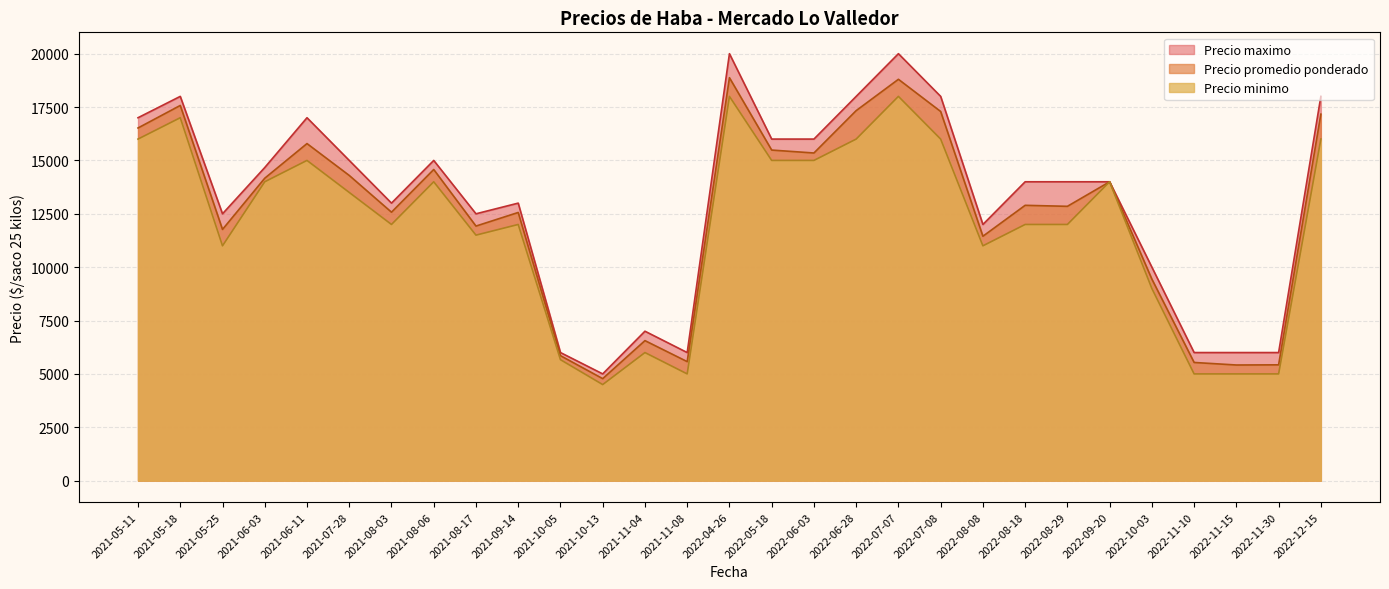

What position from the right is 2021-06-03?

26